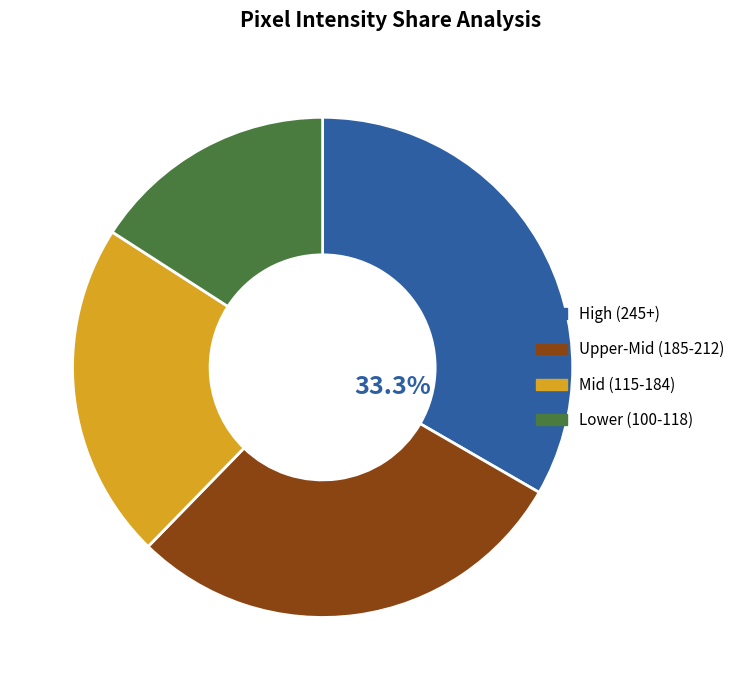

What is the smallest slice in the pie chart?

Lower (100-118)